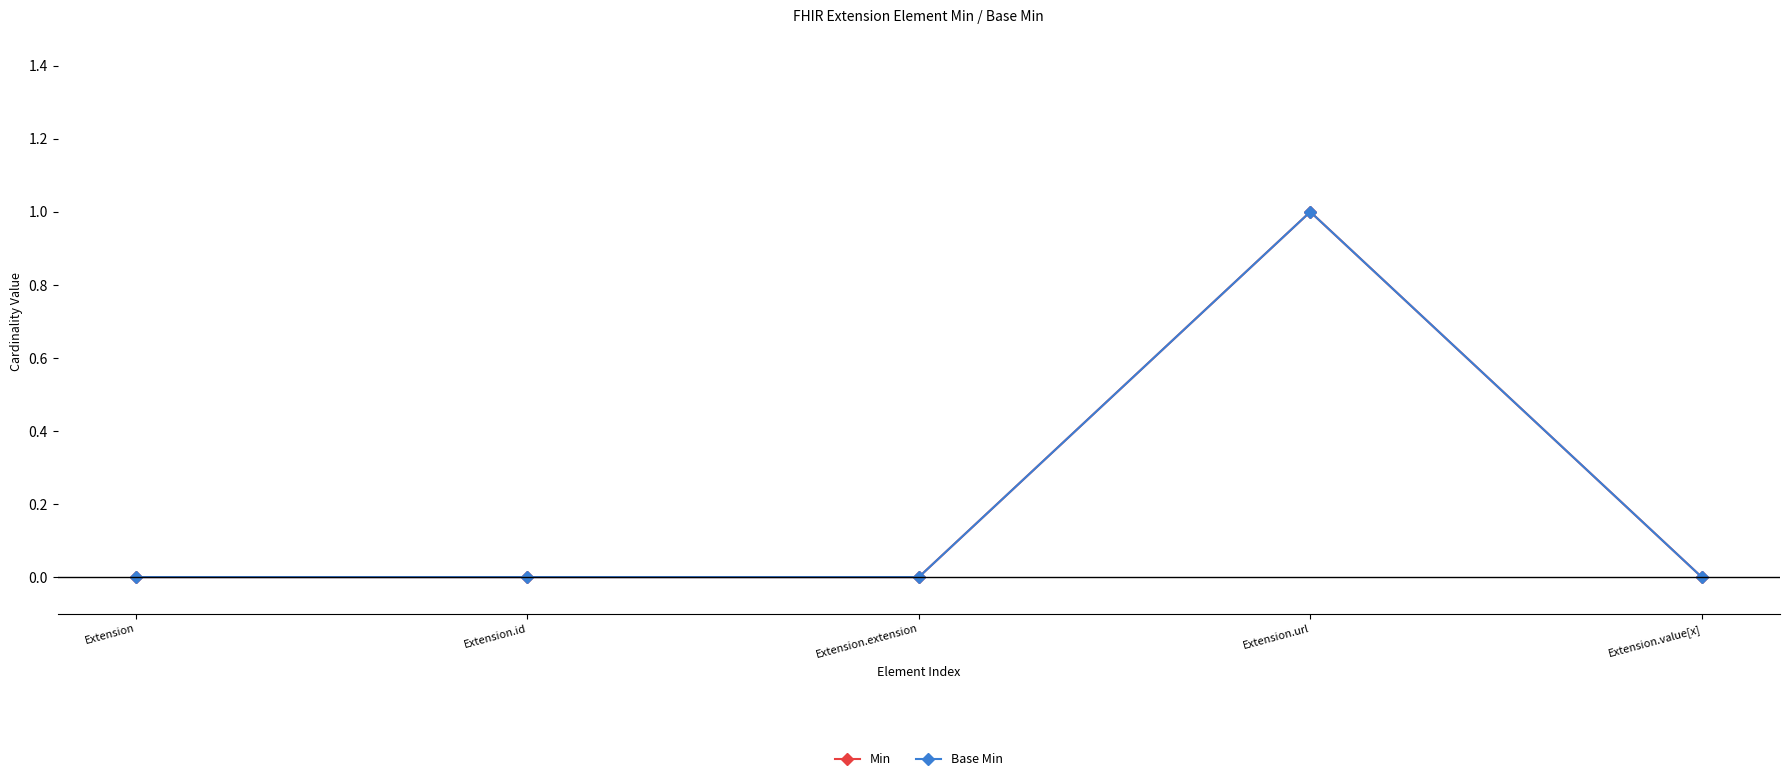

Is this an area chart (filled region under the line)?

No